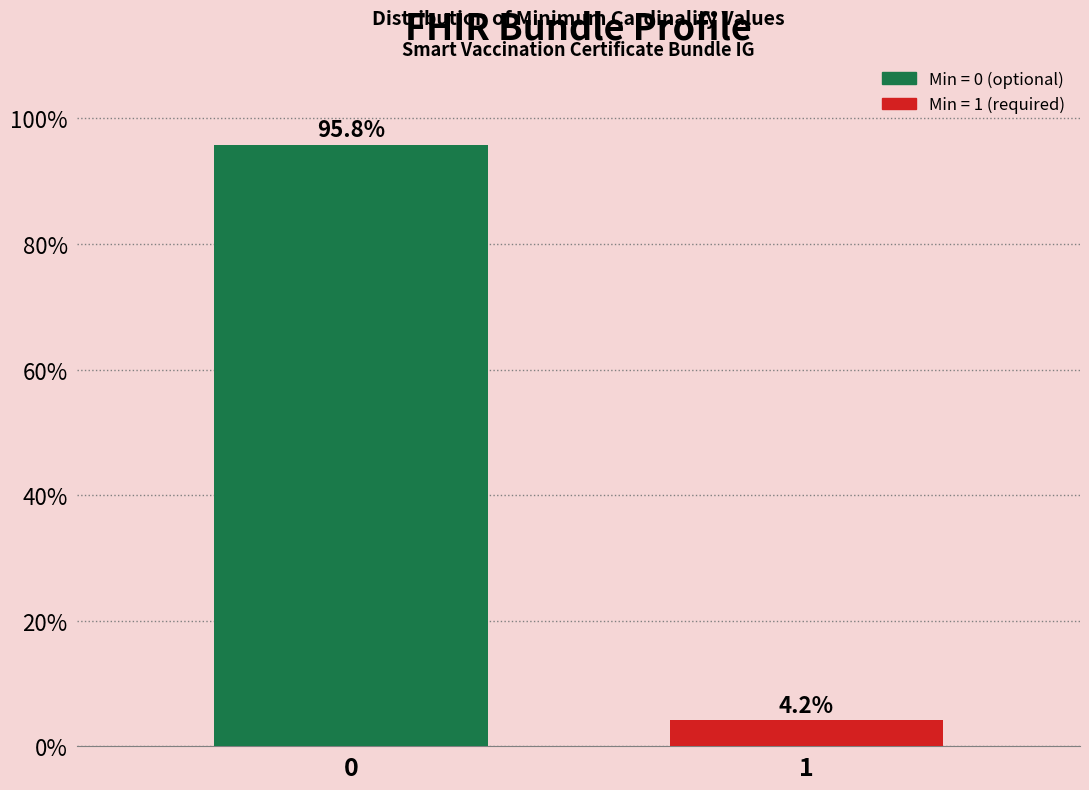

Reading left to right, extract all data points from this chart.

95.8	4.2